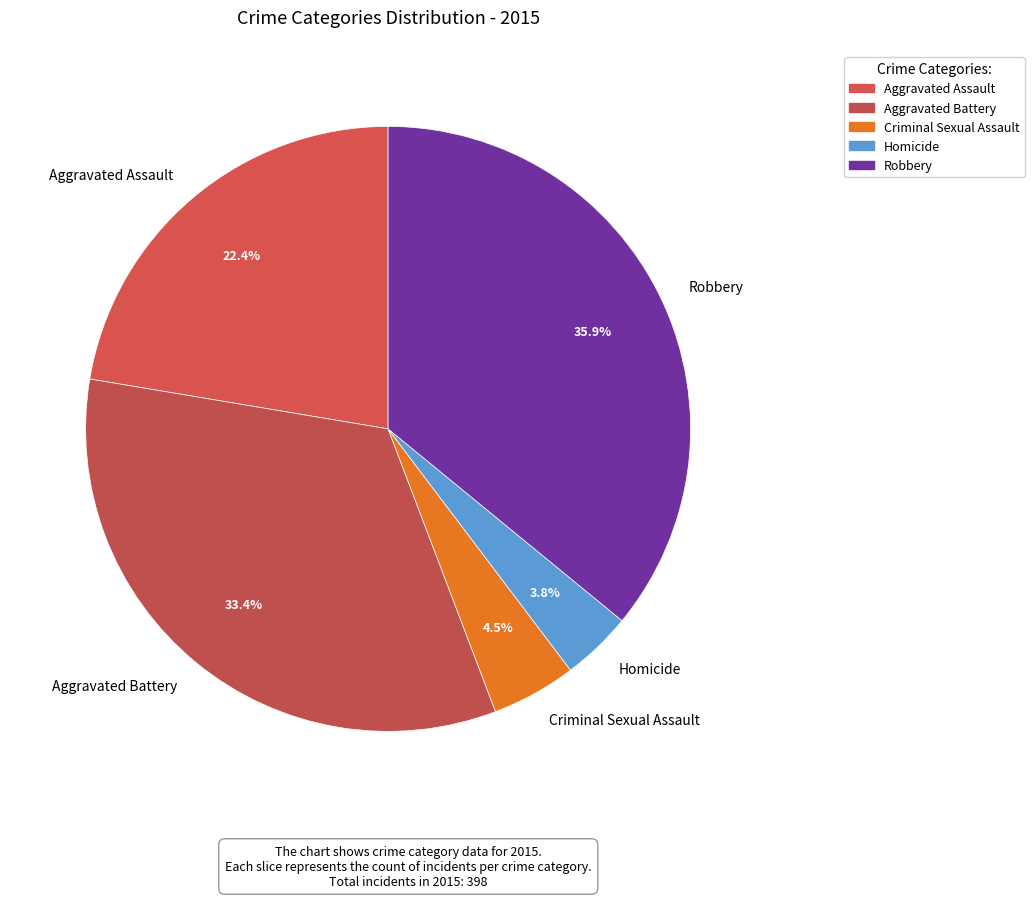

Is Aggravated Assault the majority of the pie?

No